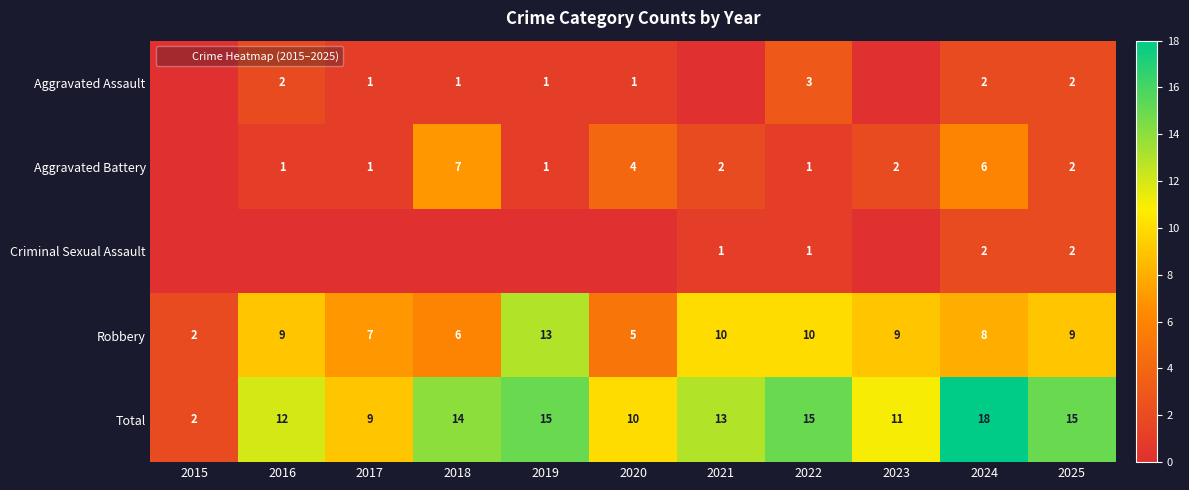

What is the difference between the highest and lowest values at 2024?

16